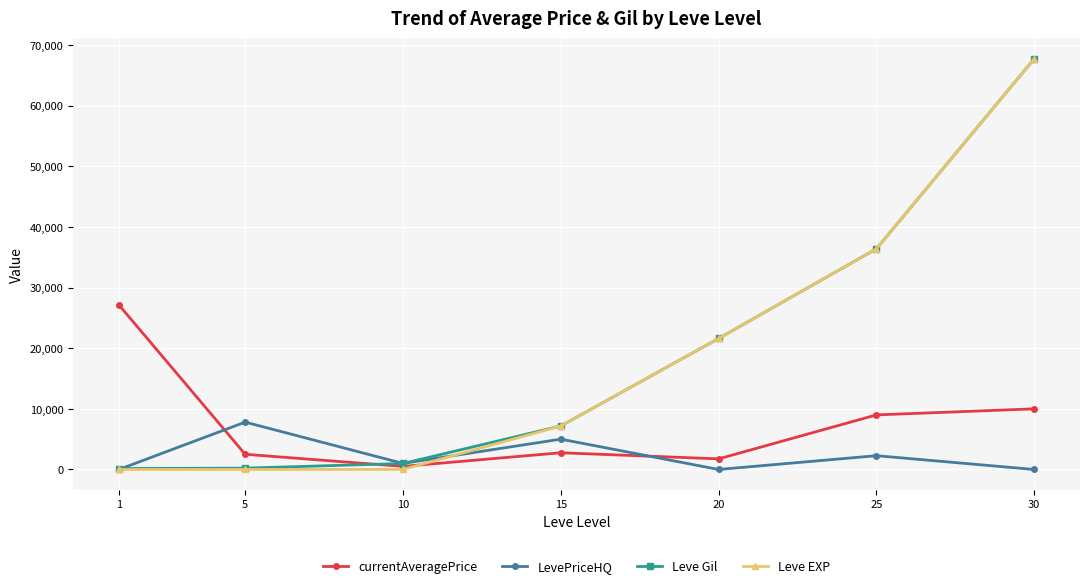

Where does the currentAveragePrice series first go above 2757?

1